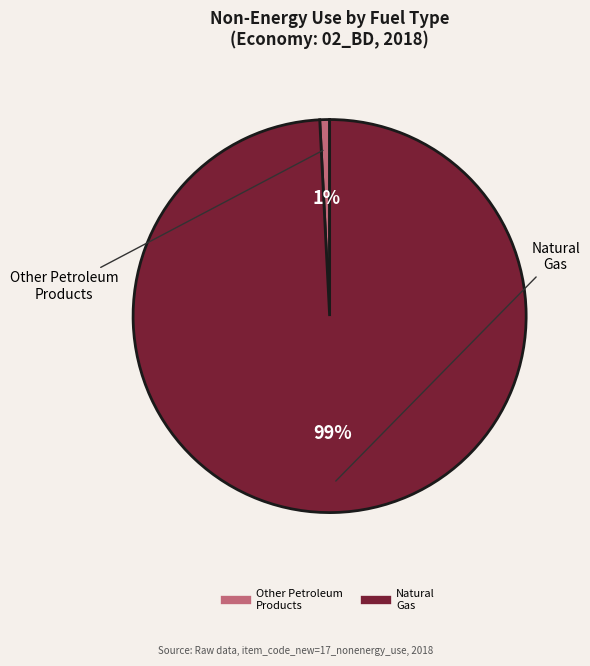

How many segments does this pie chart have?

2